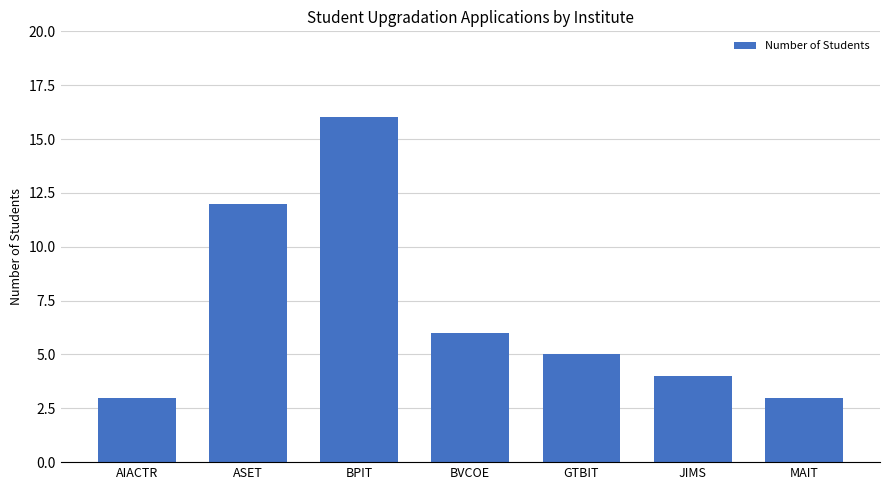

Between MAIT and ASET, which is larger?

ASET